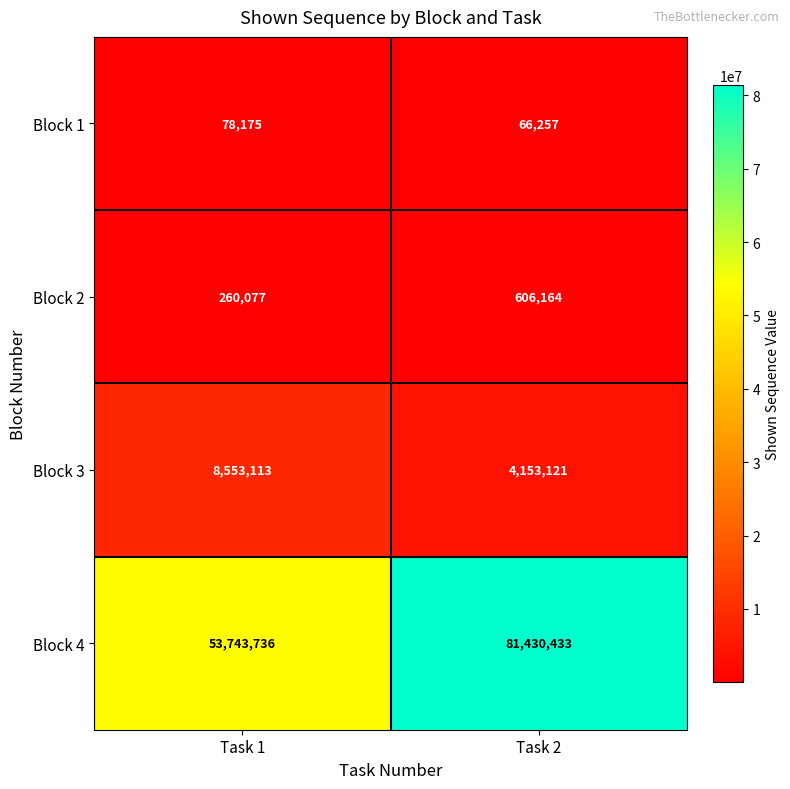

Reading left to right, extract all data points from this chart.

Block 1: Task 1=78175	Task 2=66257
Block 2: Task 1=260077	Task 2=606164
Block 3: Task 1=8553113	Task 2=4153121
Block 4: Task 1=53743736	Task 2=81430433